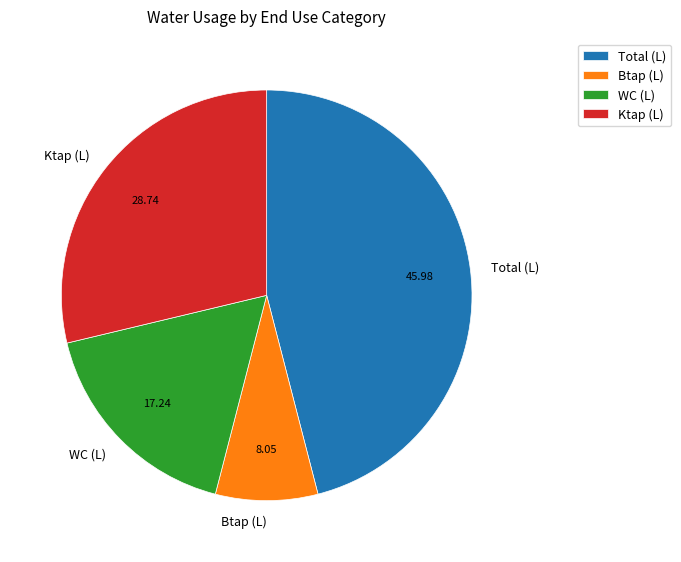

Which slice is the largest?

Total (L)